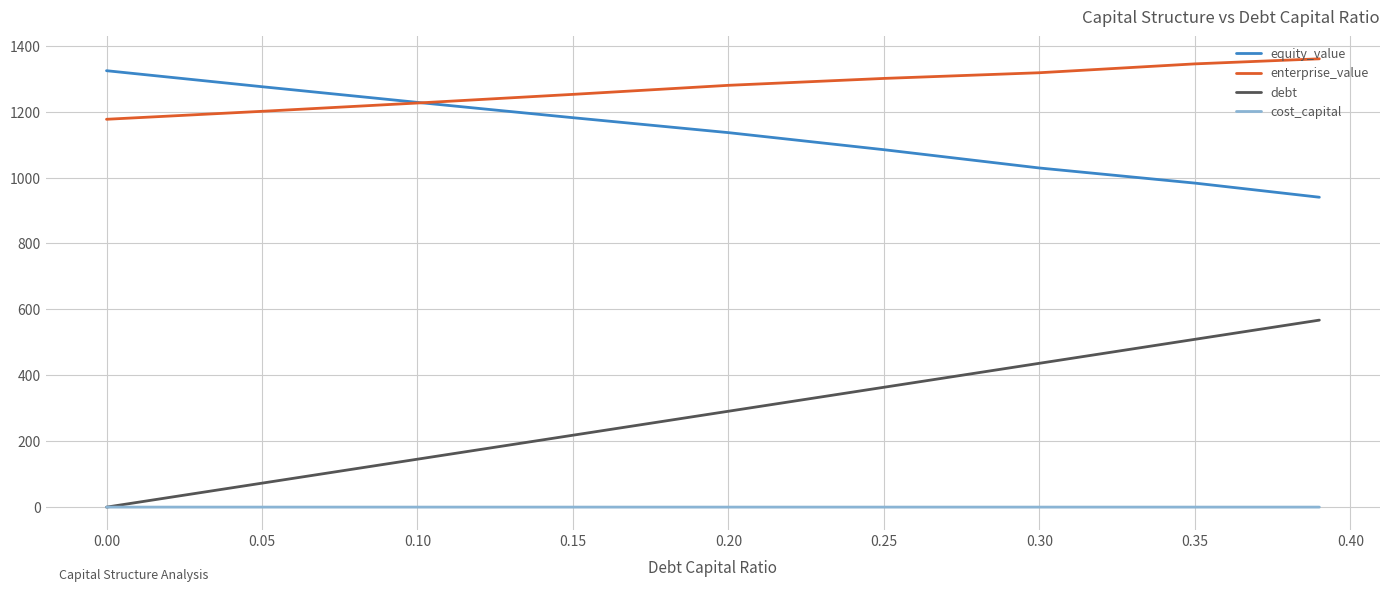

True or false: enterprise_value and cost_capital intersect in this chart.

False